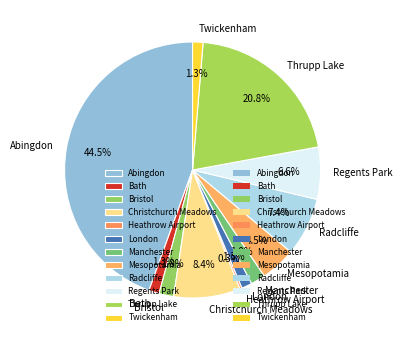

Approximately how many times larger is the value at London compared to Mesopotamia?

0.3